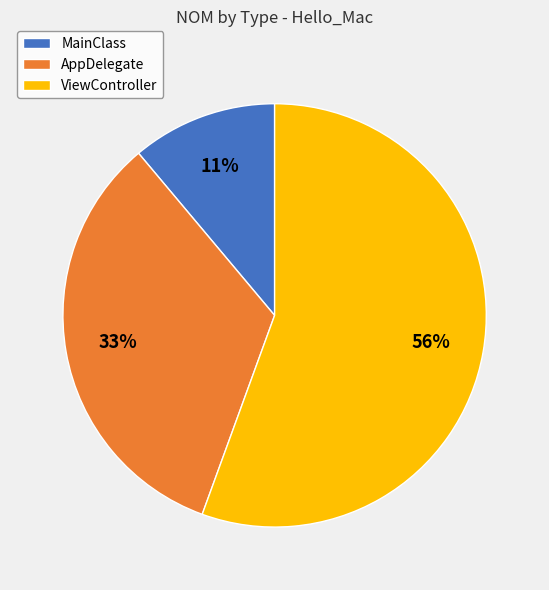

Is the sum of MainClass and AppDelegate greater than half?

No